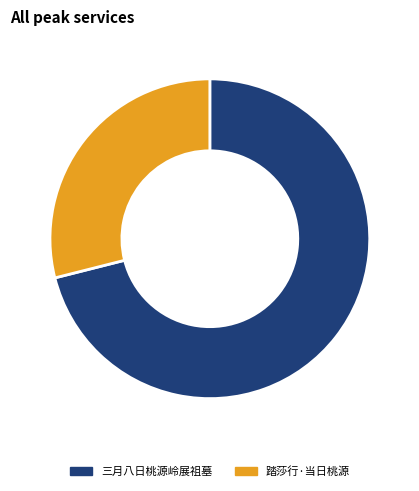

Rank the categories by value from lowest to highest.

踏莎行·当日桃源, 三月八日桃源岭展祖墓